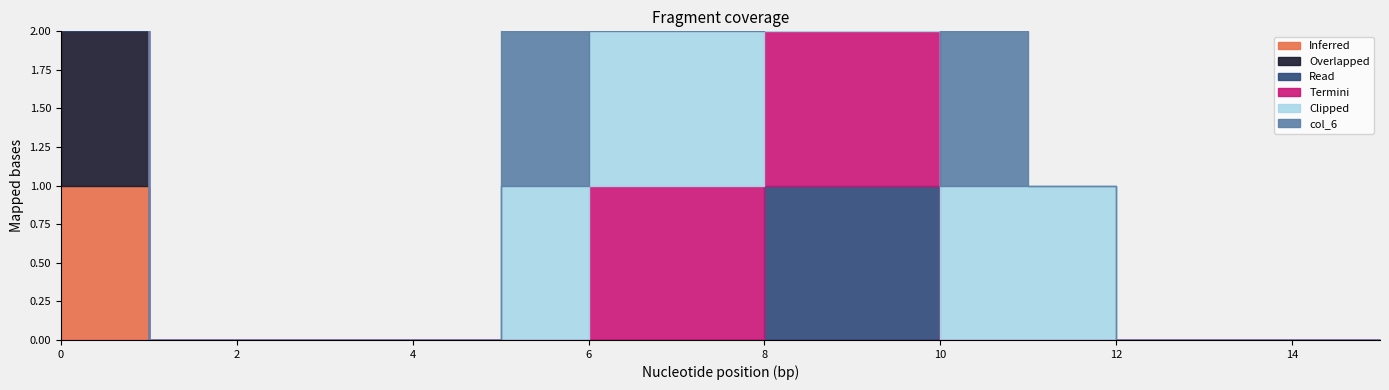

How many lines are shown in the chart?

6